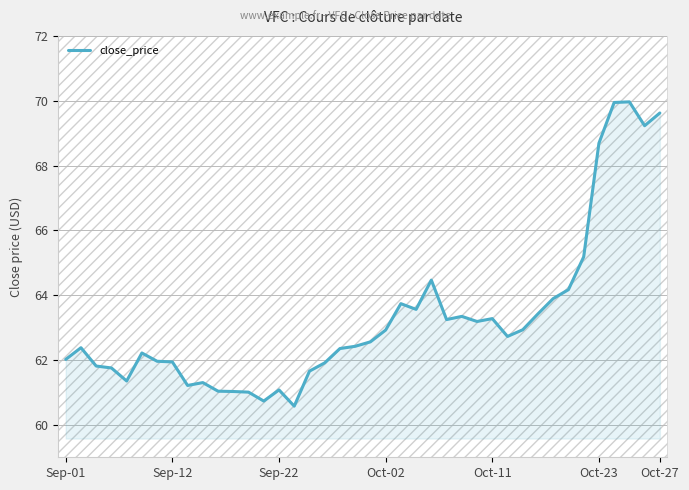

What is the greatest value displayed?

70.0